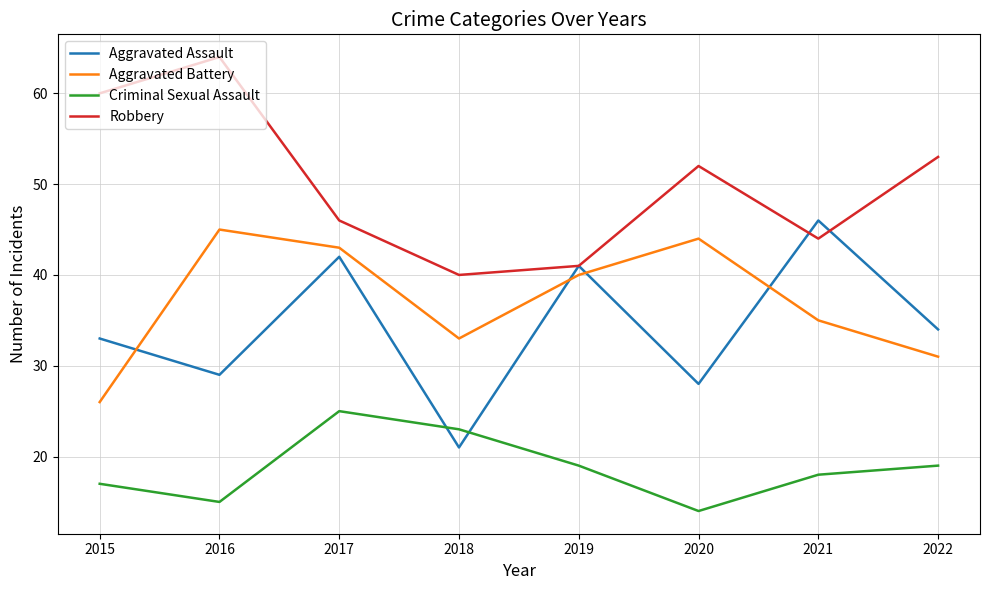

How many distinct data groups are displayed?

4